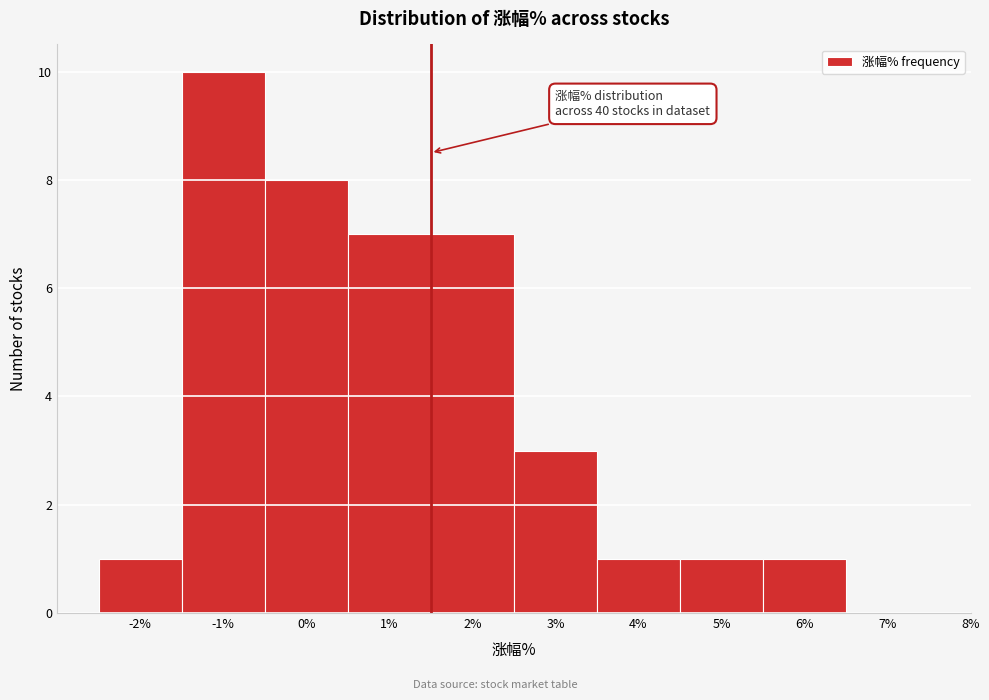

Which range on the x-axis has the tallest bar?

-1.5 to -0.5